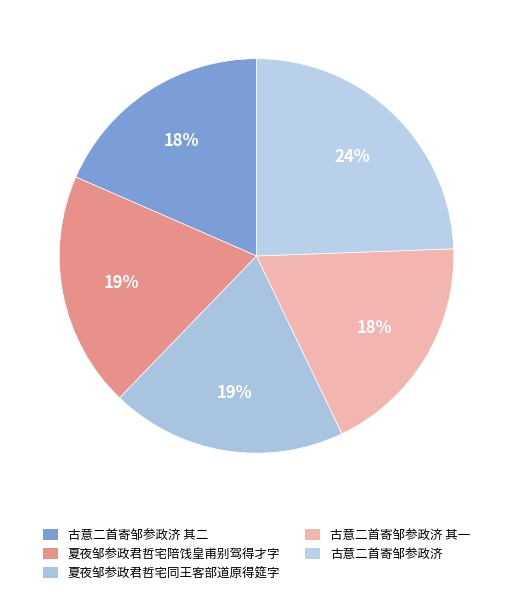

Is there any slice that represents more than half of the pie?

No